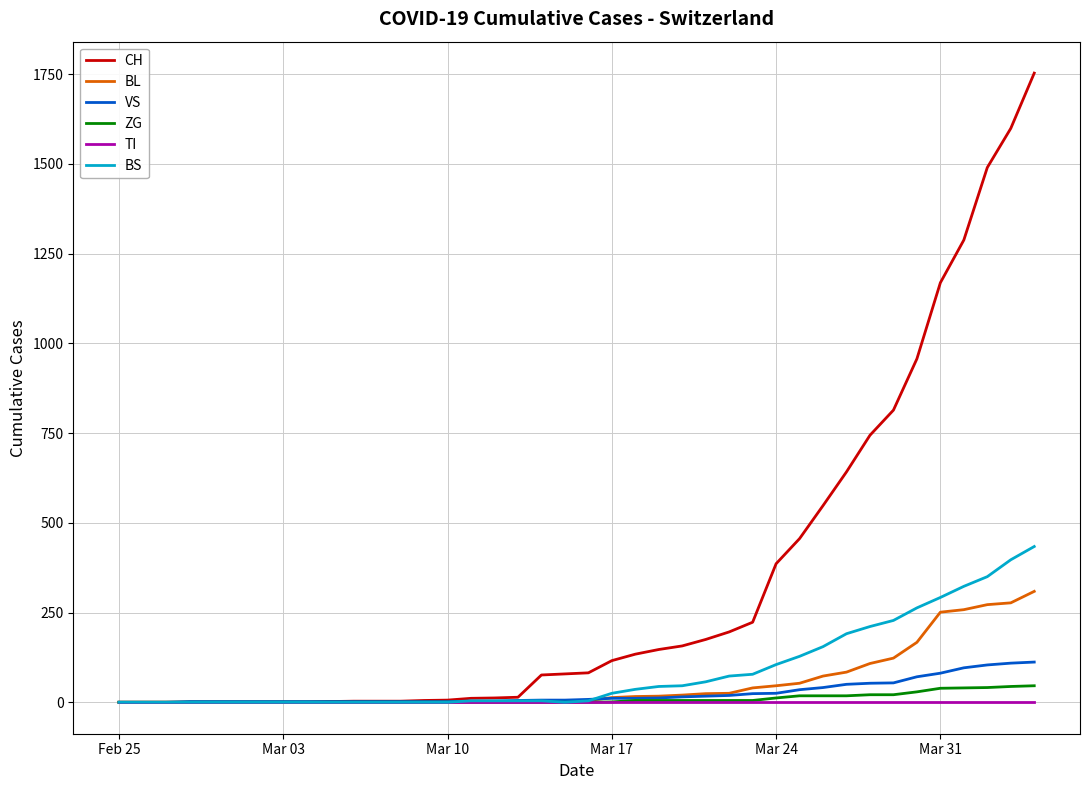

What is the maximum value for CH?

1753